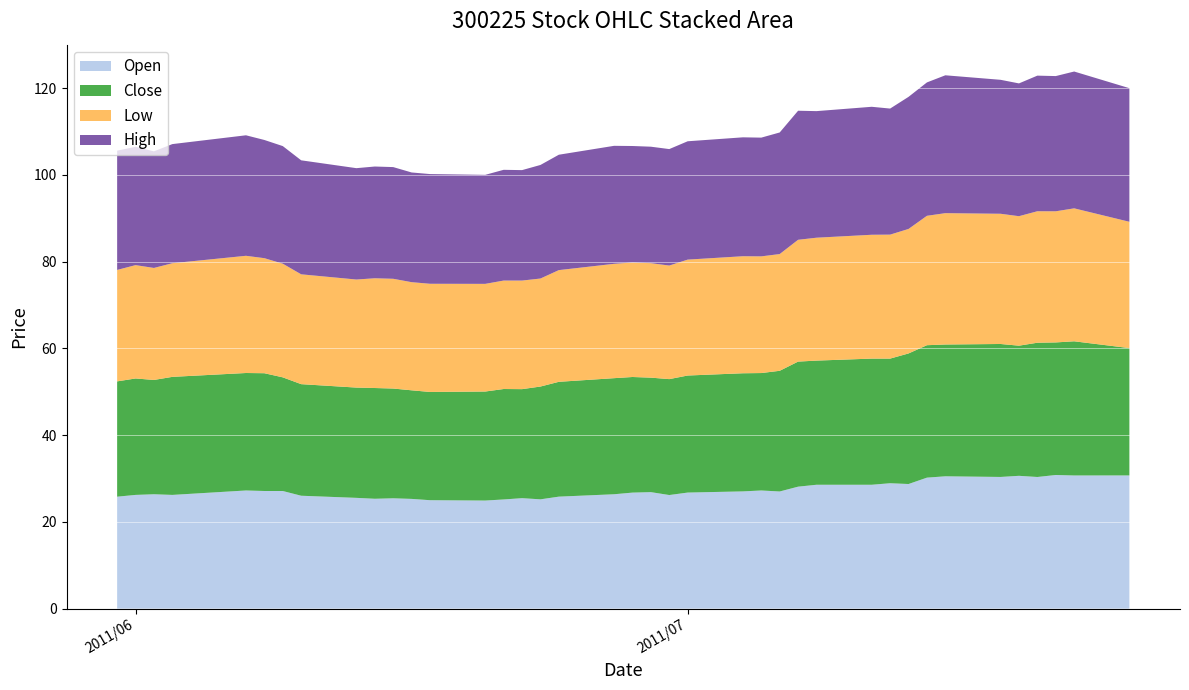

Reading left to right, what are all the values shown in this chart?

Open: 2011/05/31=25.8	2011/06/01=26.2	2011/06/02=26.4	2011/06/03=26.2	2011/06/07=27.2	2011/06/08=27.1	2011/06/09=27.1	2011/06/10=26.0	2011/06/13=25.5	2011/06/14=25.3	2011/06/15=25.4	2011/06/16=25.3	2011/06/17=25.0	2011/06/20=24.9	2011/06/21=25.2	2011/06/22=25.5	2011/06/23=25.2	2011/06/24=25.8	2011/06/27=26.4	2011/06/28=26.7	2011/06/29=26.9	2011/06/30=26.2	2011/07/01=26.8	2011/07/04=27.0	2011/07/05=27.2	2011/07/06=27.0	2011/07/07=28.1	2011/07/08=28.6	2011/07/11=28.6	2011/07/12=28.9	2011/07/13=28.7	2011/07/14=30.2	2011/07/15=30.5	2011/07/18=30.4	2011/07/19=30.6	2011/07/20=30.3	2011/07/21=30.8	2011/07/22=30.7	2011/07/25=30.7
High: 2011/05/31=27.5	2011/06/01=27.3	2011/06/02=26.9	2011/06/03=27.5	2011/06/07=27.8	2011/06/08=27.2	2011/06/09=27.1	2011/06/10=26.3	2011/06/13=25.7	2011/06/14=25.8	2011/06/15=25.8	2011/06/16=25.3	2011/06/17=25.3	2011/06/20=25.1	2011/06/21=25.5	2011/06/22=25.5	2011/06/23=26.2	2011/06/24=26.6	2011/06/27=27.2	2011/06/28=26.9	2011/06/29=26.9	2011/06/30=26.9	2011/07/01=27.3	2011/07/04=27.4	2011/07/05=27.4	2011/07/06=28.0	2011/07/07=29.8	2011/07/08=29.2	2011/07/11=29.5	2011/07/12=29.1	2011/07/13=30.4	2011/07/14=30.8	2011/07/15=31.8	2011/07/18=30.9	2011/07/19=30.6	2011/07/20=31.3	2011/07/21=31.2	2011/07/22=31.5	2011/07/25=30.8
Low: 2011/05/31=25.7	2011/06/01=26.1	2011/06/02=25.8	2011/06/03=26.2	2011/06/07=27.0	2011/06/08=26.5	2011/06/09=26.2	2011/06/10=25.3	2011/06/13=24.9	2011/06/14=25.3	2011/06/15=25.3	2011/06/16=24.9	2011/06/17=24.9	2011/06/20=24.8	2011/06/21=25.0	2011/06/22=25.0	2011/06/23=24.9	2011/06/24=25.8	2011/06/27=26.4	2011/06/28=26.4	2011/06/29=26.4	2011/06/30=26.2	2011/07/01=26.7	2011/07/04=27.0	2011/07/05=26.9	2011/07/06=26.9	2011/07/07=28.1	2011/07/08=28.3	2011/07/11=28.6	2011/07/12=28.6	2011/07/13=28.7	2011/07/14=29.8	2011/07/15=30.3	2011/07/18=30.0	2011/07/19=29.9	2011/07/20=30.3	2011/07/21=30.2	2011/07/22=30.6	2011/07/25=29.1
Close: 2011/05/31=26.6	2011/06/01=26.8	2011/06/02=26.4	2011/06/03=27.2	2011/06/07=27.1	2011/06/08=27.1	2011/06/09=26.2	2011/06/10=25.7	2011/06/13=25.4	2011/06/14=25.5	2011/06/15=25.3	2011/06/16=25.0	2011/06/17=24.9	2011/06/20=25.1	2011/06/21=25.5	2011/06/22=25.1	2011/06/23=26.0	2011/06/24=26.5	2011/06/27=26.8	2011/06/28=26.6	2011/06/29=26.4	2011/06/30=26.7	2011/07/01=27.0	2011/07/04=27.2	2011/07/05=27.1	2011/07/06=27.8	2011/07/07=28.8	2011/07/08=28.6	2011/07/11=29.1	2011/07/12=28.7	2011/07/13=30.1	2011/07/14=30.5	2011/07/15=30.4	2011/07/18=30.6	2011/07/19=30.0	2011/07/20=30.9	2011/07/21=30.6	2011/07/22=30.9	2011/07/25=29.4